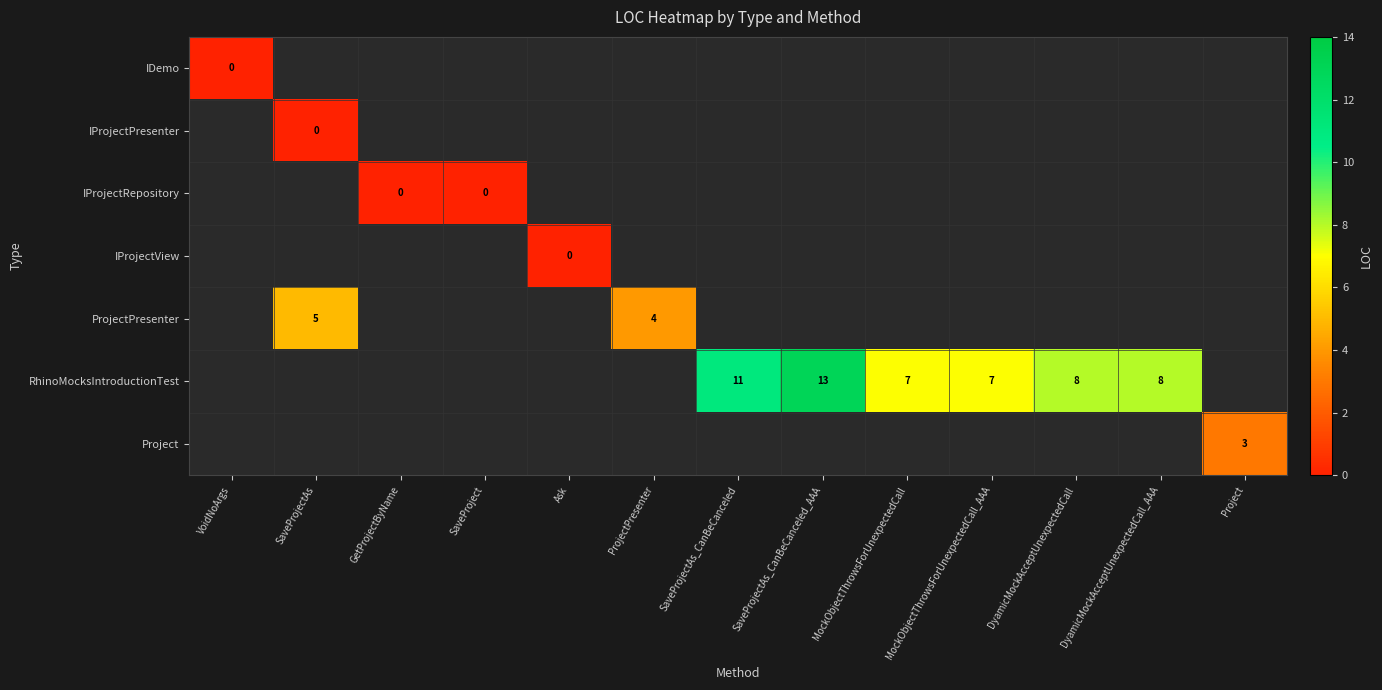

Is it true that Project equals 3 at Project?

True